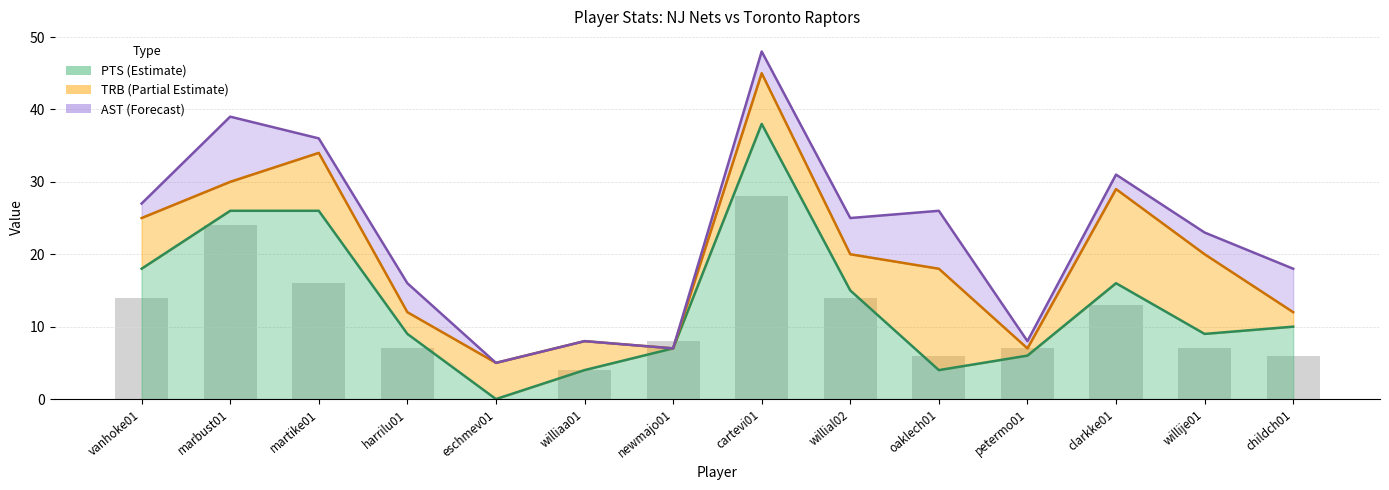

What is the difference between the highest and lowest values at eschmev01?

5